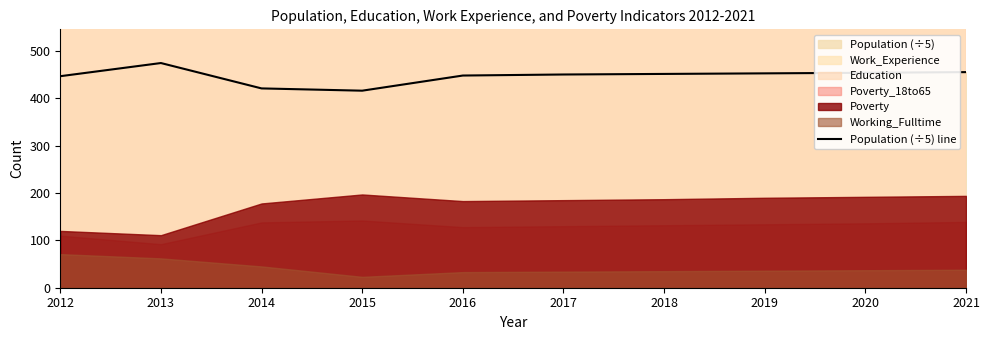

How many data points are less than 451?

5